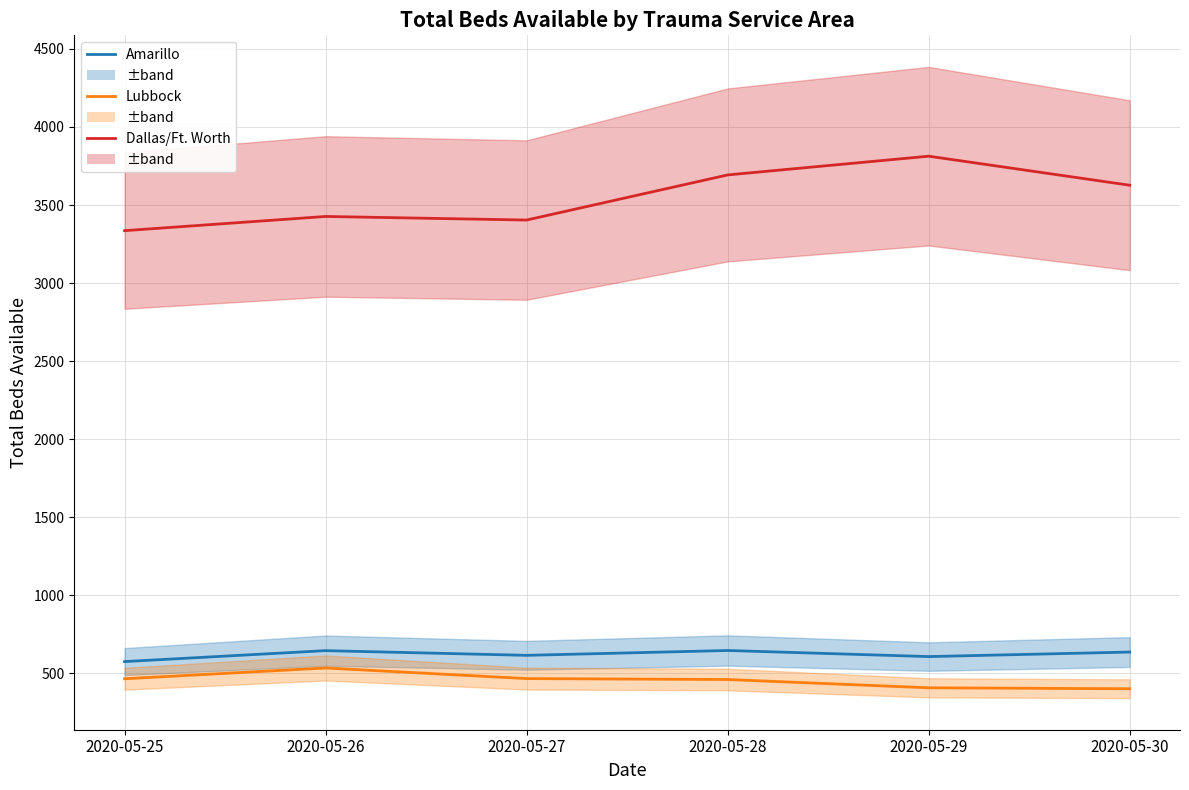

Rank the categories by Dallas/Ft. Worth value from highest to lowest.

2020-05-29, 2020-05-28, 2020-05-30, 2020-05-26, 2020-05-27, 2020-05-25